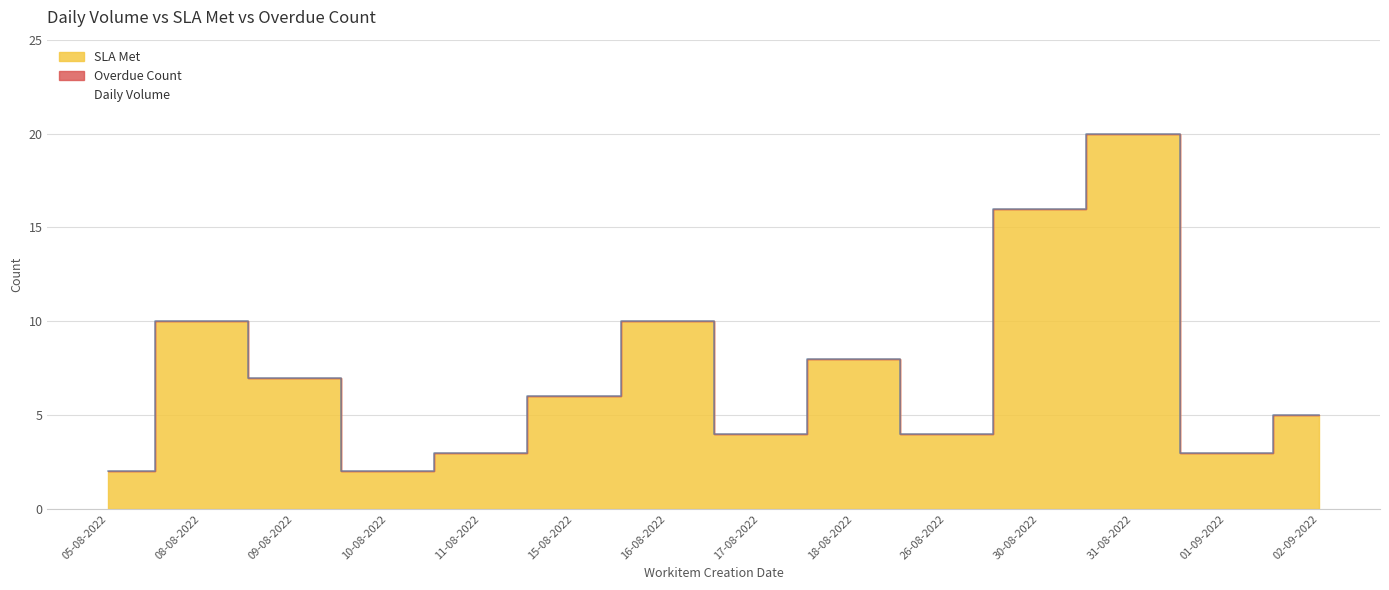

The value of SLA Met at 08-08-2022 is 10. True or false?

True